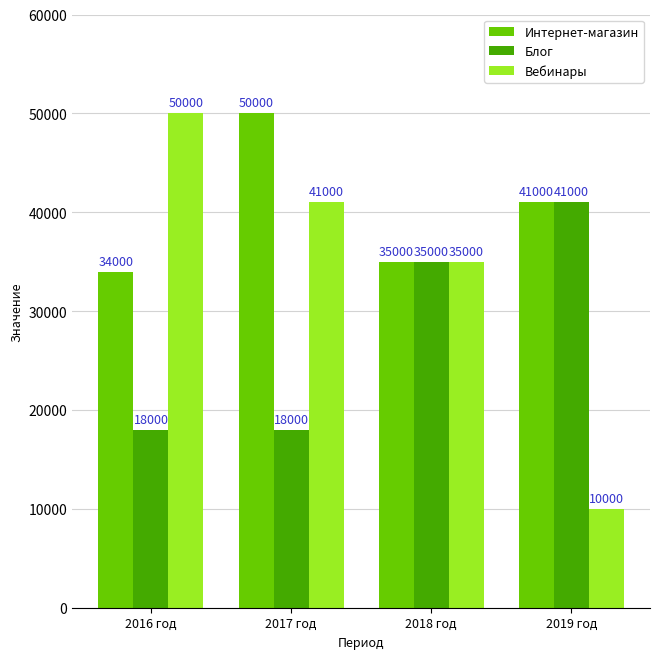

Rank the categories by Вебинары value from lowest to highest.

2019 год, 2018 год, 2017 год, 2016 год